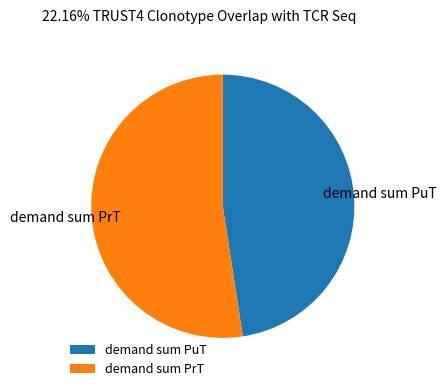

Is there any slice that represents more than half of the pie?

Yes